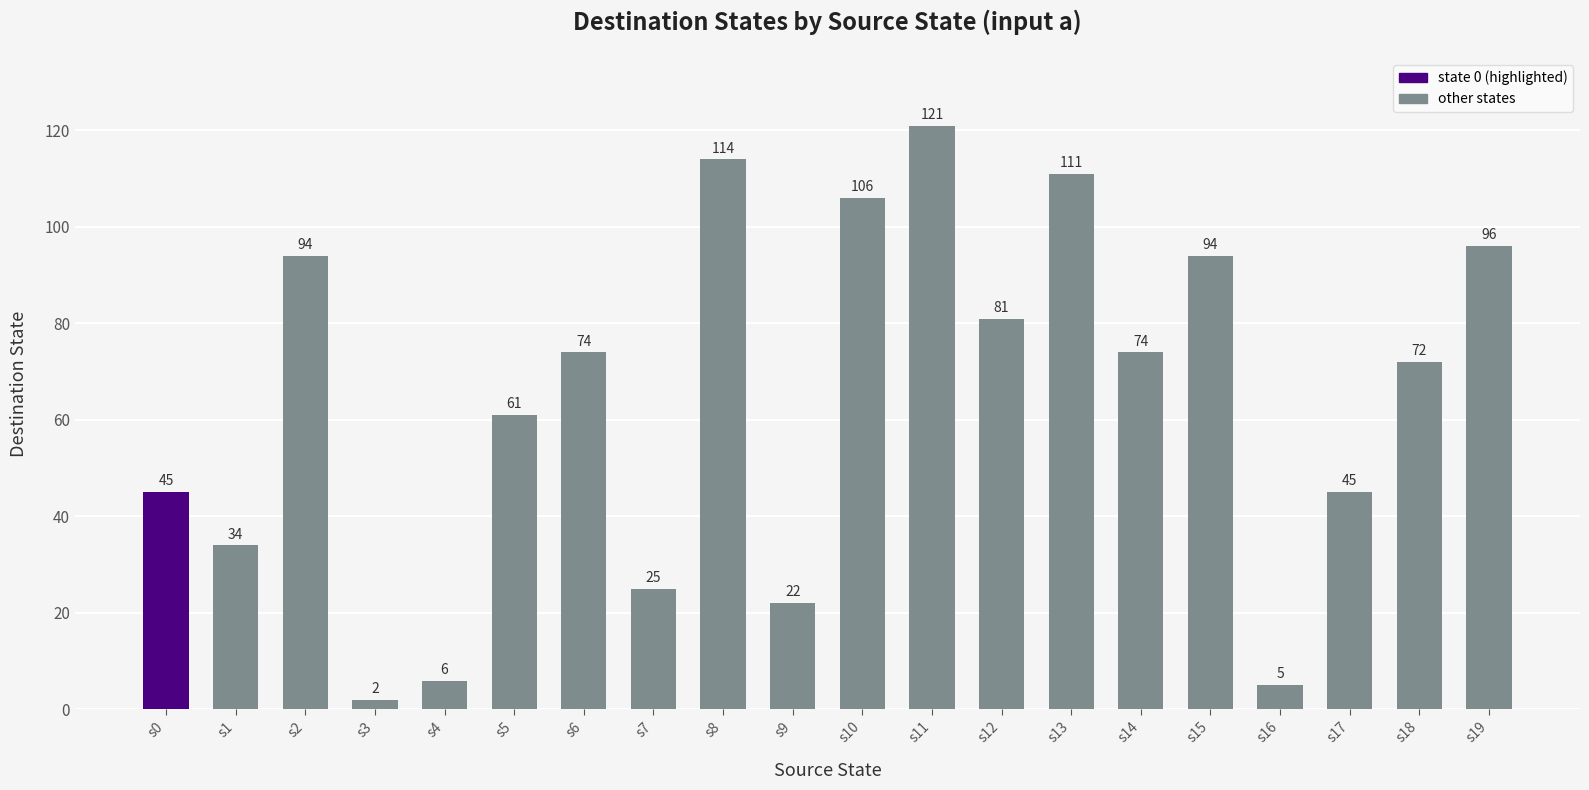

What is the ratio of the value at s2 to the value at s8?

0.8